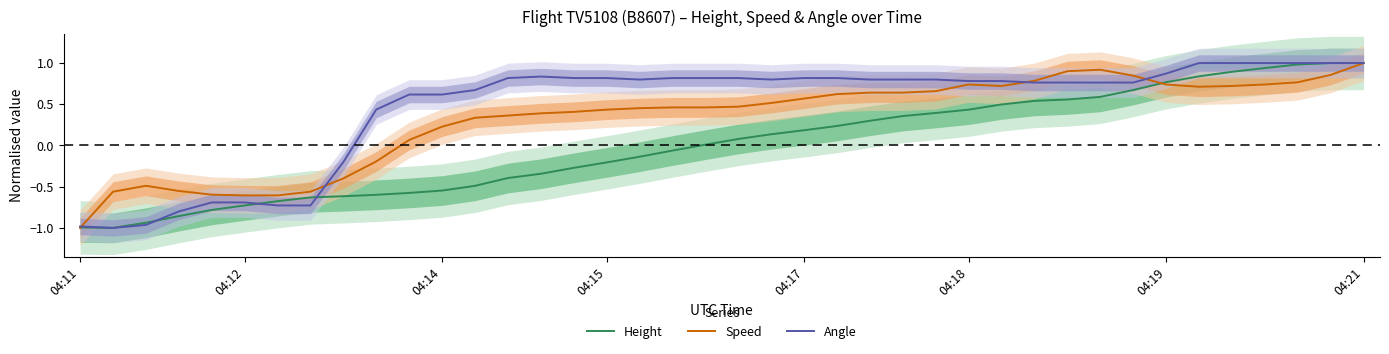

Between 28 and 35, which series saw the biggest shift?

Height